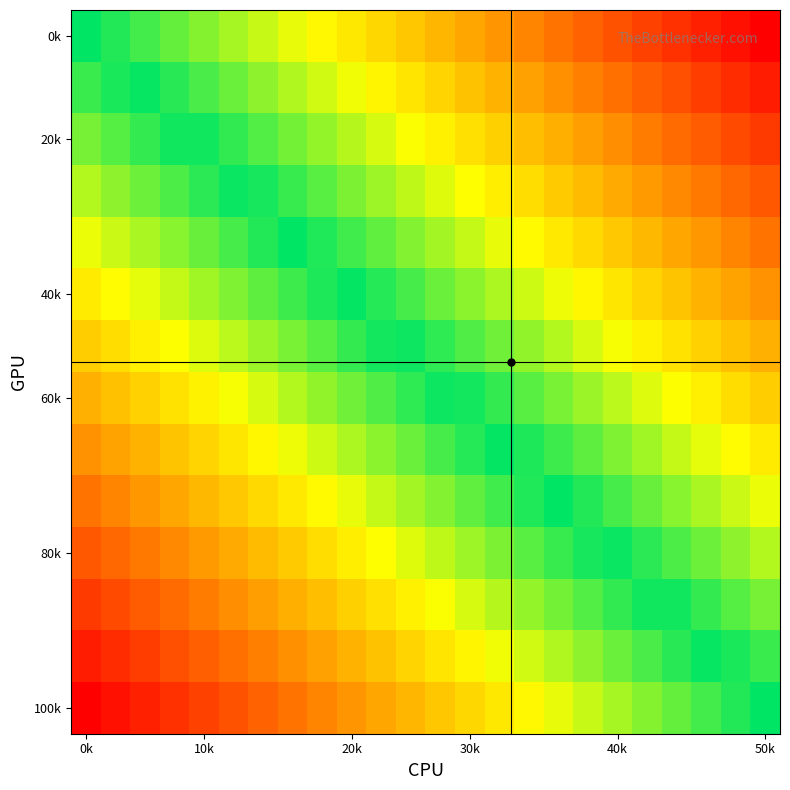

What is the minimum value shown in the chart?

-1.0